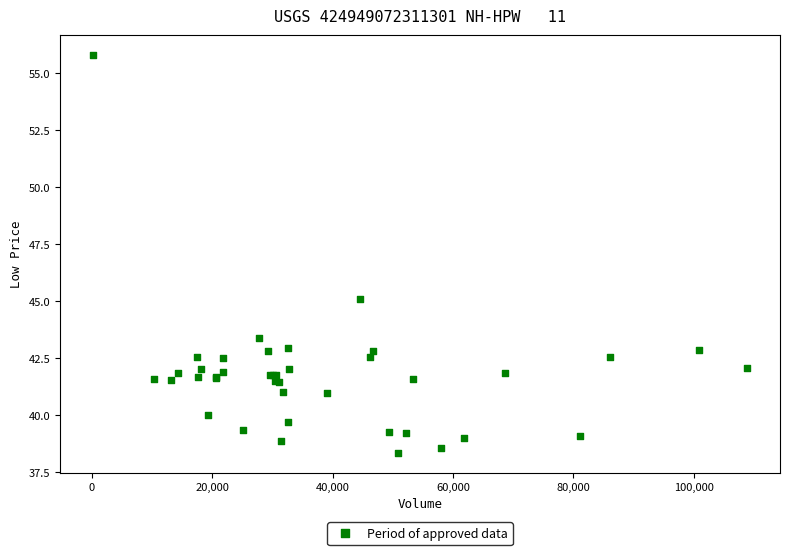

What Y value in the scatter plot is closest to 47?

45.1